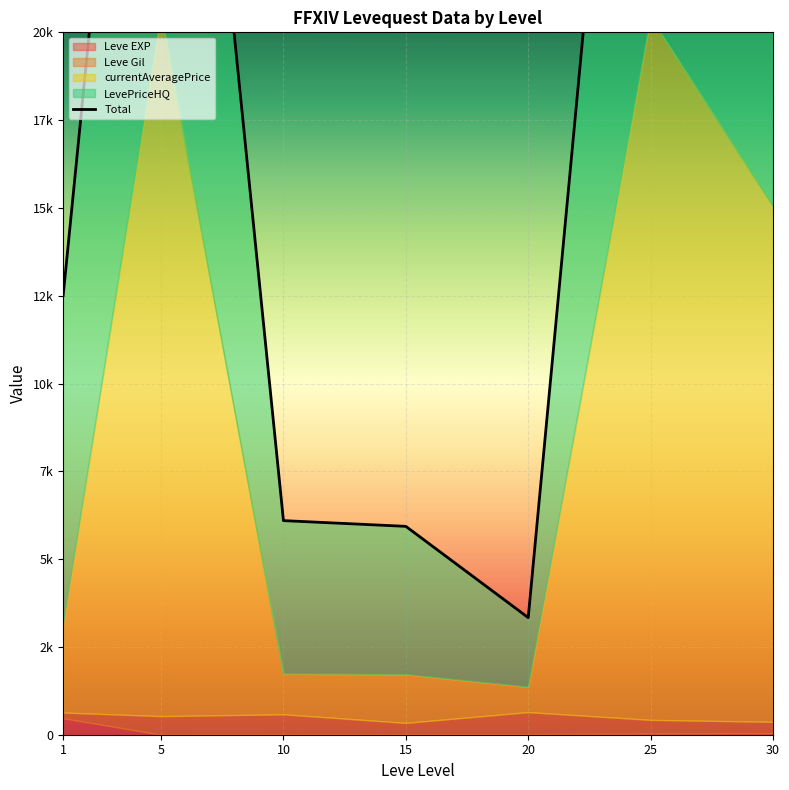

How many data points are less than 12504?

3